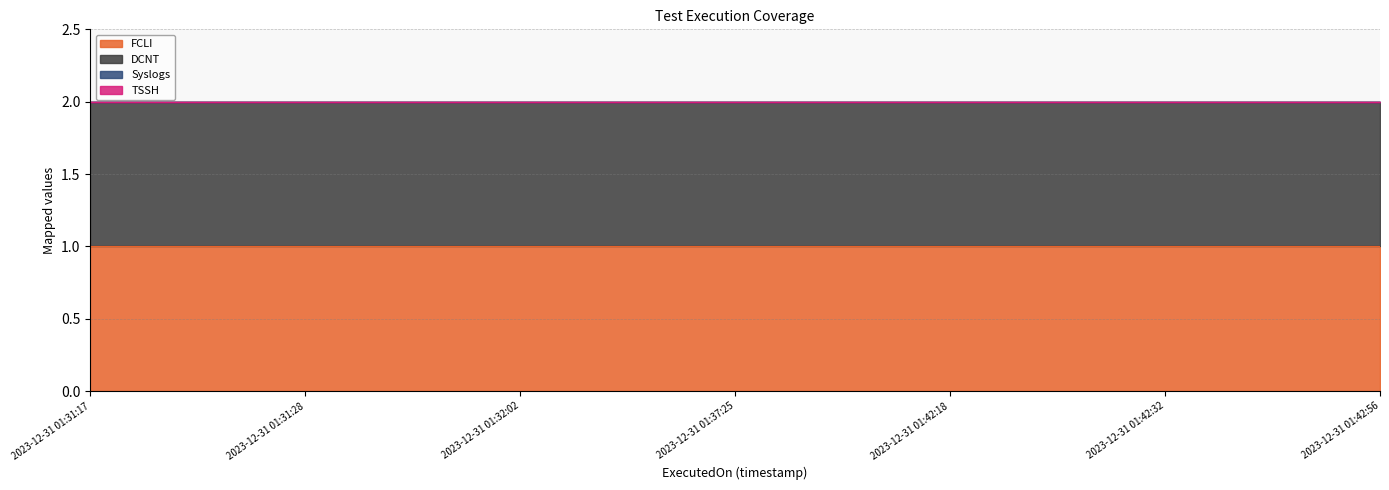

Is the value of DCNT at 2023-12-31 01:31:17 greater than the value of TSSH at 2023-12-31 01:42:18?

Yes